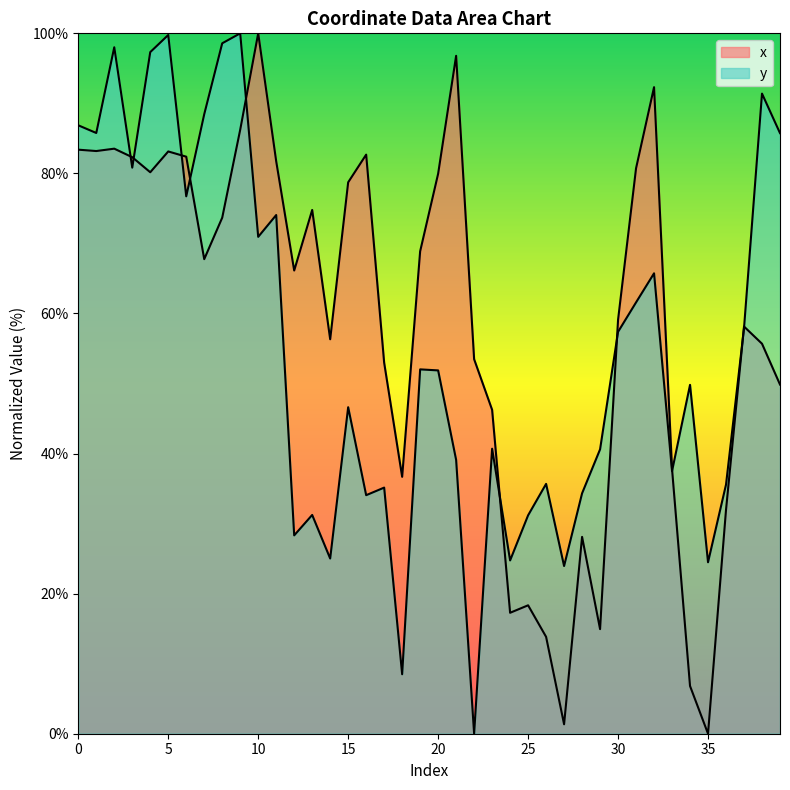

What is the difference between the x values at 36 and 39?

17.9